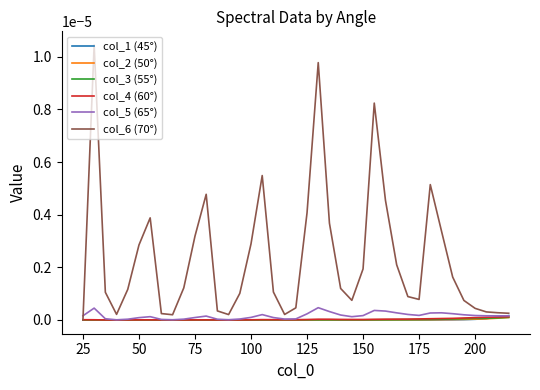

Which series ends up on top after the final intersection of col_3 (55°) and col_2 (50°)?

col_2 (50°)